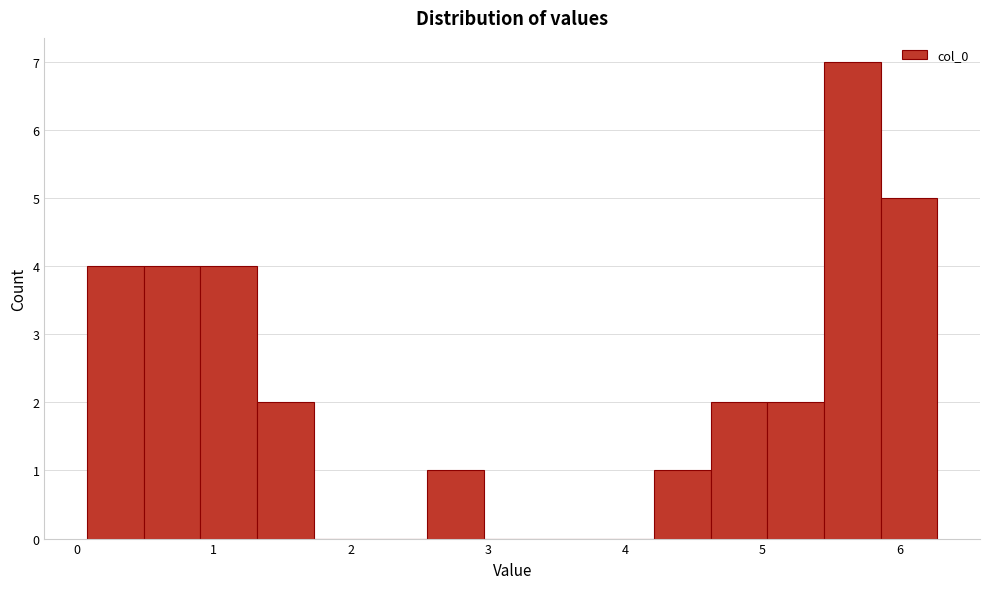

What is the height of the bar covering 0.9 to 1.3 on the x-axis? Neither the bar edges nor the heights are printed on the chart, so give them approximately, as read against the axes.

4